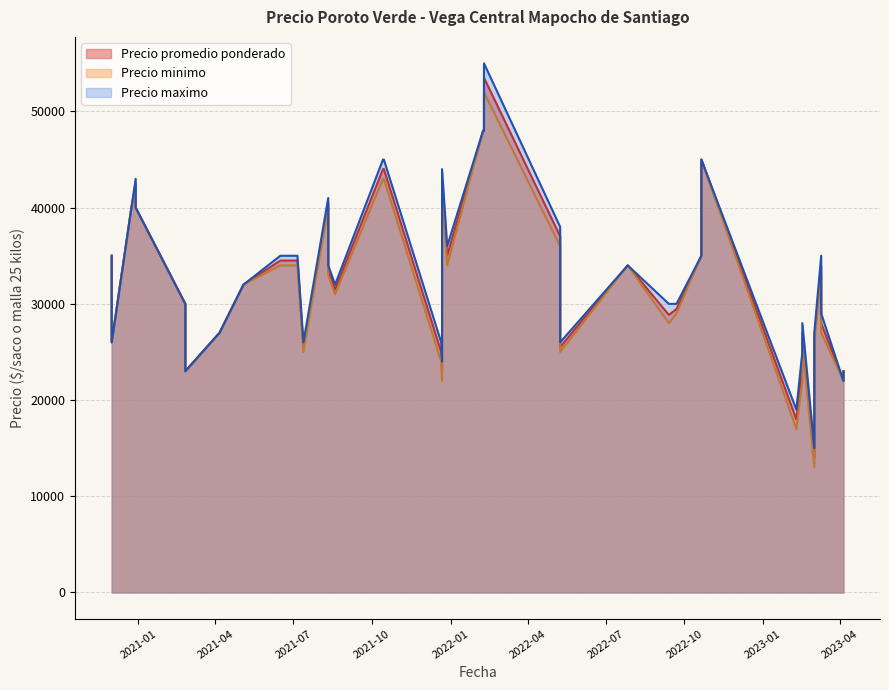

True or false: Precio minimo and Precio maximo cross at least once.

False